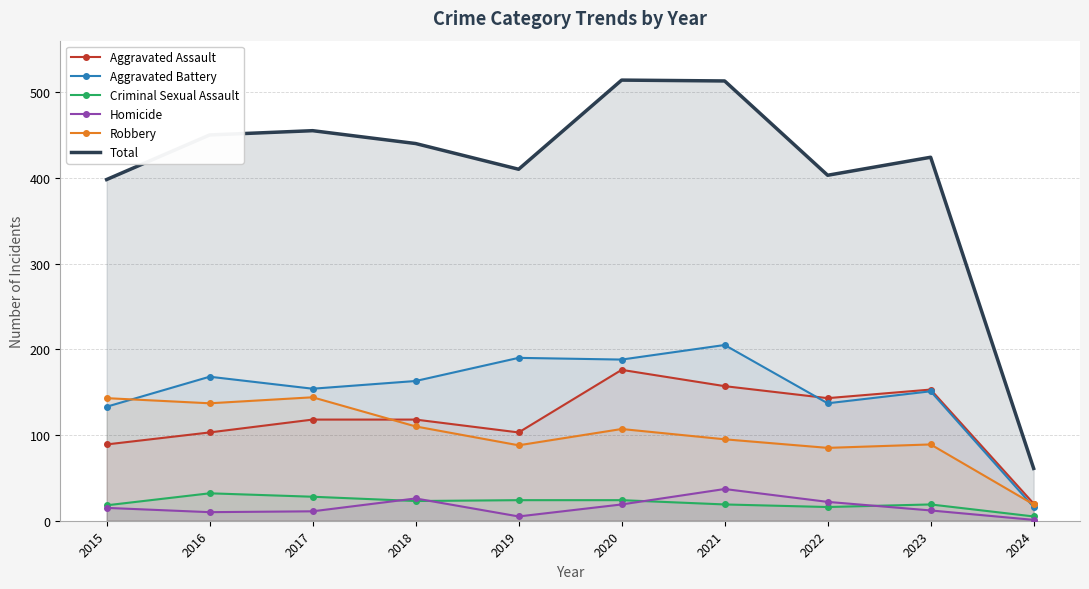

Where is Homicide nearest to the value 19?

2020